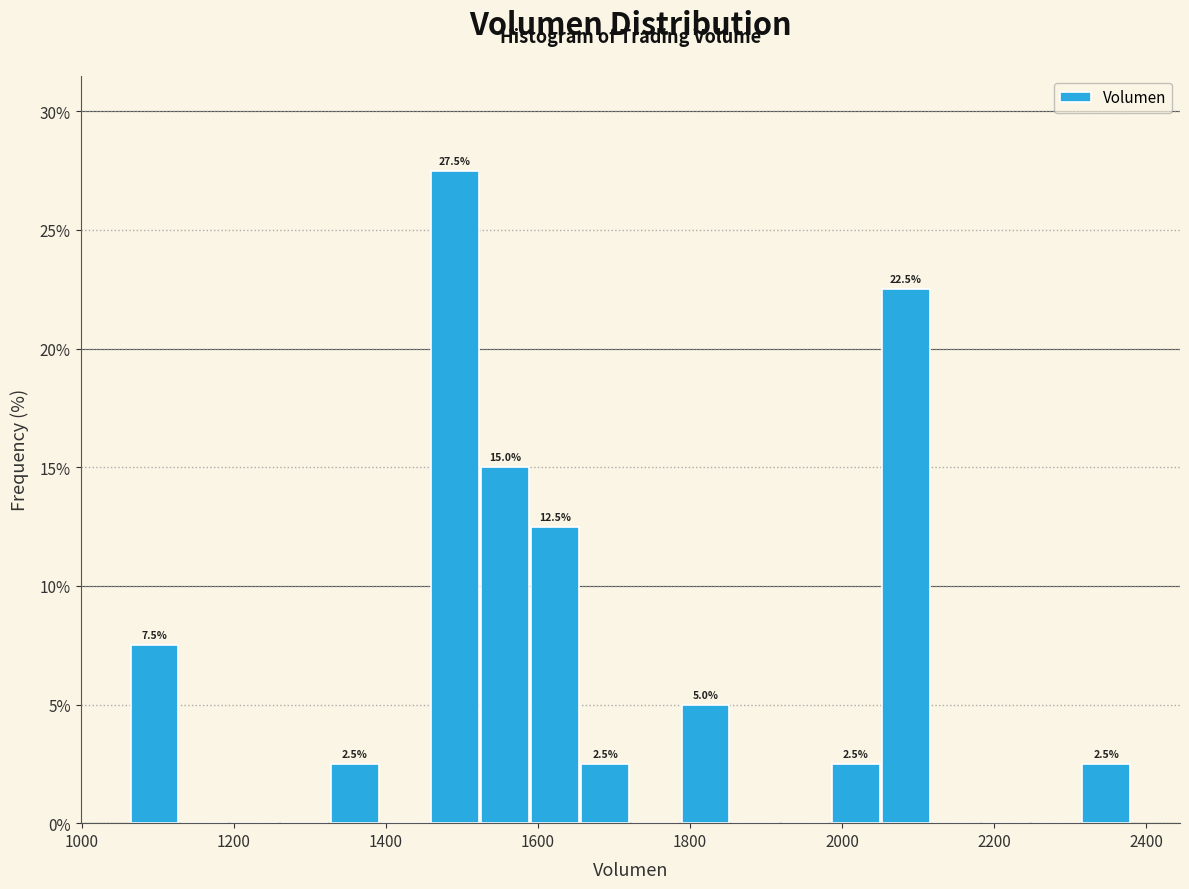

Around what value on the x-axis is the tallest bar? Give the approximate position of its centre, as read against the axis.

1500